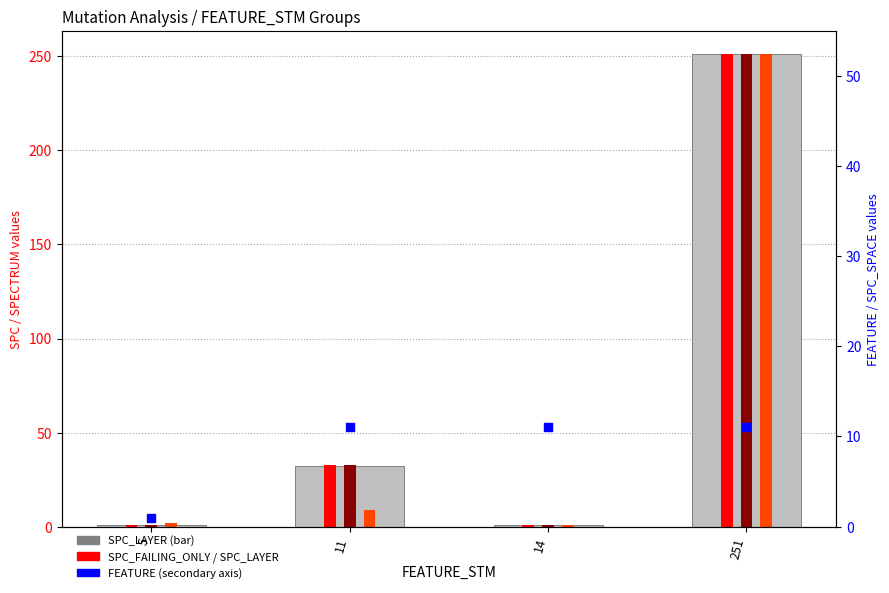

Which series has the largest total across all categories?

SPC_FAILING_ONLY